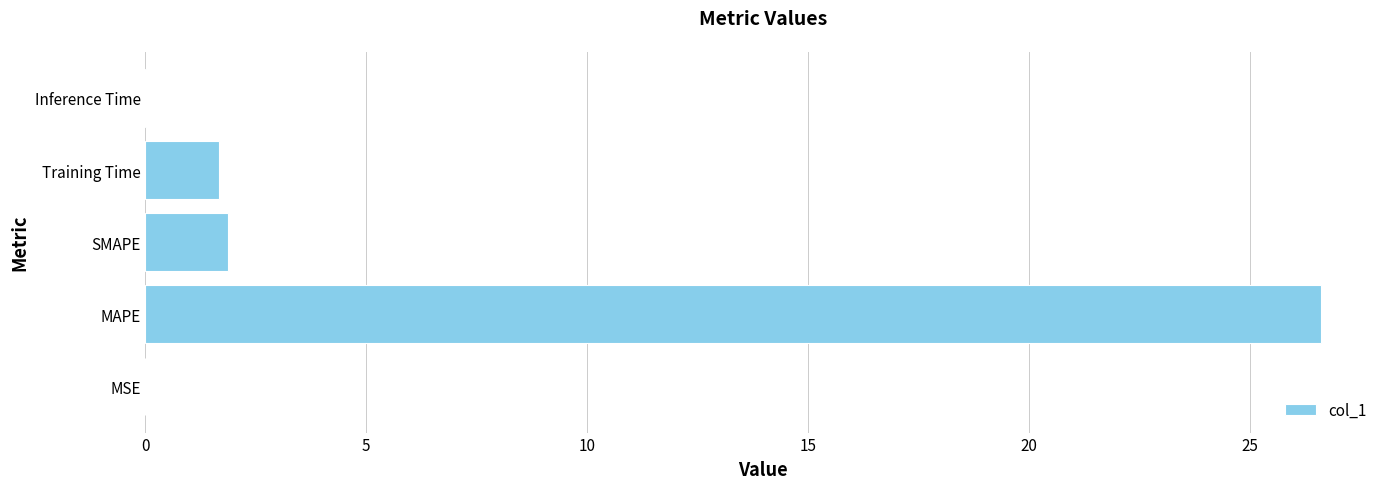

What is the sum of all values?

30.1